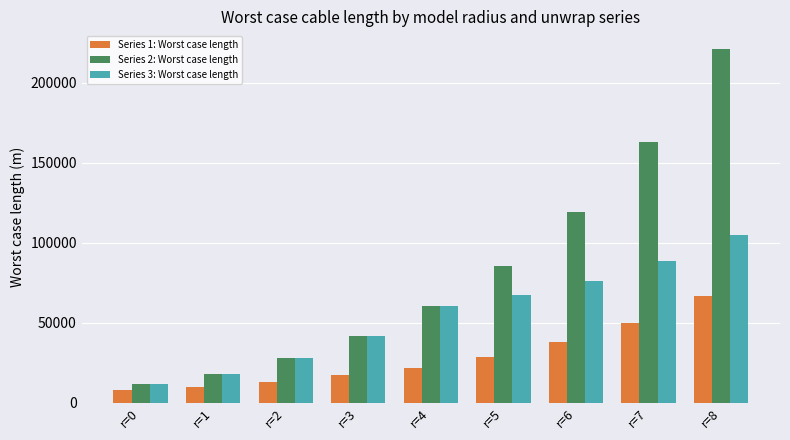

Reading left to right, transcribe all the data shown in this chart.

Series 1: Worst case length: r=0=7863.8	r=1=9737.1	r=2=12641.5	r=3=16984.4	r=4=21951.0	r=5=28731.1	r=6=37838.7	r=7=49990.9	r=8=66452.8
Series 2: Worst case length: r=0=11336.8	r=1=18048.4	r=2=27692.5	r=3=41423.6	r=4=60459.9	r=5=85706.4	r=6=119046.5	r=7=162993.1	r=8=221164.4
Series 3: Worst case length: r=0=11336.8	r=1=18048.4	r=2=27692.5	r=3=41423.6	r=4=60459.9	r=5=67240.0	r=6=76347.6	r=7=88499.8	r=8=104961.7